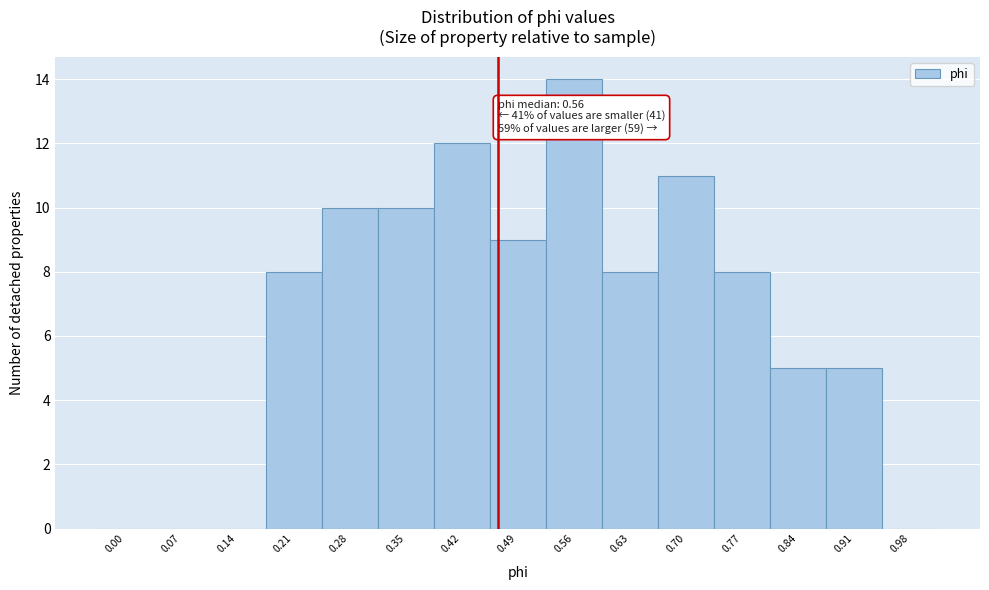

Reading right to left, list all the values displayed in this chart.

0.98=0	0.91=5	0.84=5	0.77=8	0.70=11	0.63=8	0.56=14	0.49=9	0.42=12	0.35=10	0.28=10	0.21=8	0.14=0	0.07=0	0.00=0